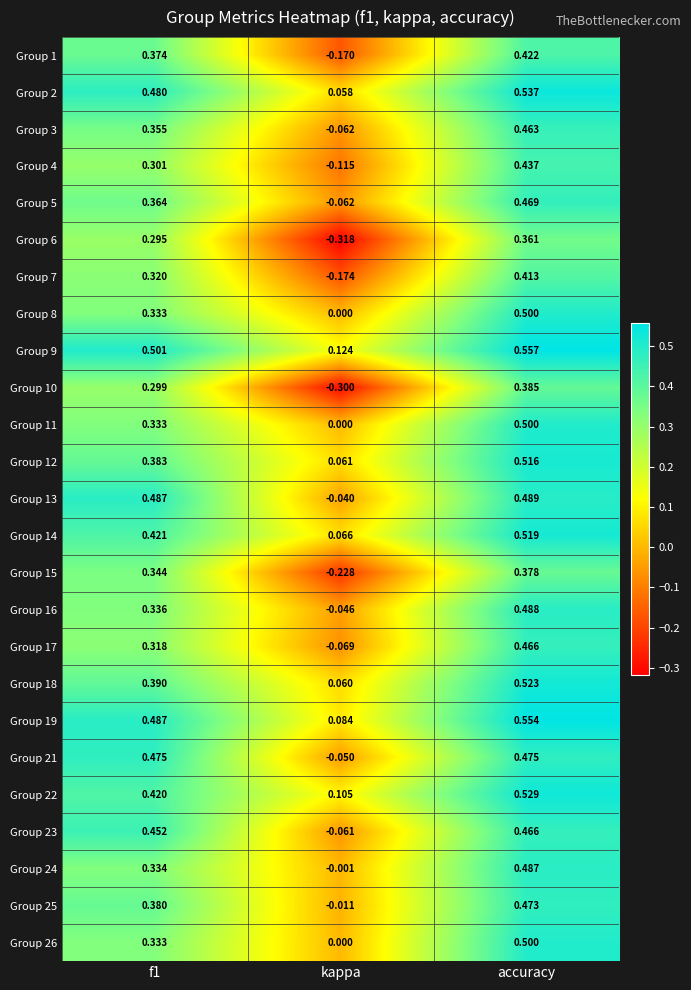

Is the value of Group 2 at accuracy greater than the value of Group 8 at f1?

Yes